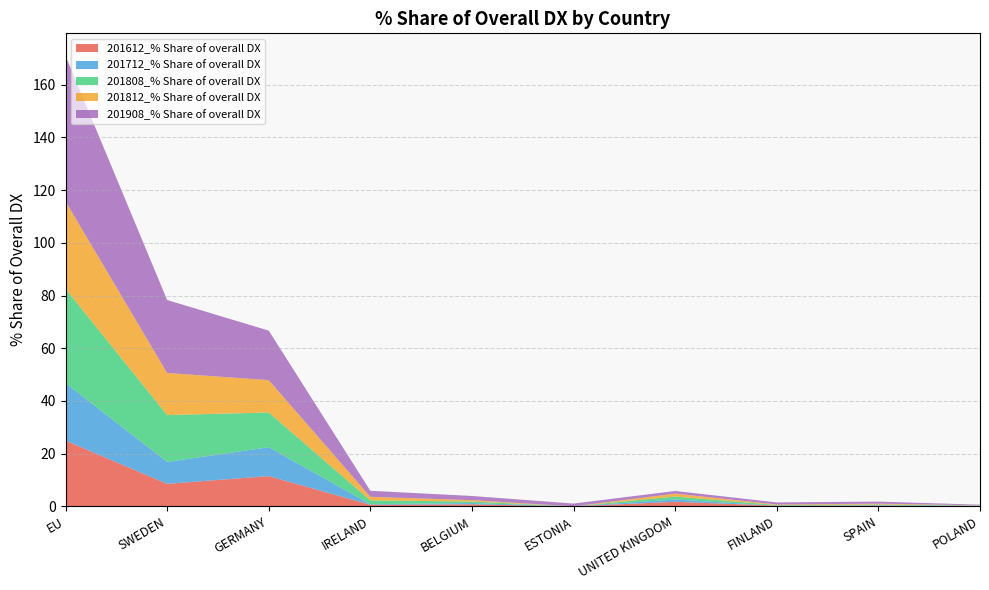

Reading left to right, extract all data points from this chart.

201612_% Share of overall DX: EU=25.0	SWEDEN=8.5	GERMANY=11.5	IRELAND=0.6	BELGIUM=0.8	ESTONIA=0.0	UNITED KINGDOM=1.7	FINLAND=0.3	SPAIN=0.3	POLAND=0.1
201712_% Share of overall DX: EU=21.8	SWEDEN=8.3	GERMANY=11.0	IRELAND=0.2	BELGIUM=0.5	ESTONIA=0.0	UNITED KINGDOM=0.9	FINLAND=0.0	SPAIN=0.2	POLAND=0.1
201808_% Share of overall DX: EU=35.7	SWEDEN=17.8	GERMANY=13.2	IRELAND=1.4	BELGIUM=0.6	ESTONIA=0.0	UNITED KINGDOM=1.1	FINLAND=0.2	SPAIN=0.2	POLAND=0.1
201812_% Share of overall DX: EU=33.2	SWEDEN=16.0	GERMANY=12.3	IRELAND=1.4	BELGIUM=0.5	ESTONIA=0.0	UNITED KINGDOM=1.1	FINLAND=0.2	SPAIN=0.3	POLAND=0.1
201908_% Share of overall DX: EU=55.2	SWEDEN=27.7	GERMANY=18.8	IRELAND=2.3	BELGIUM=1.6	ESTONIA=1.0	UNITED KINGDOM=1.0	FINLAND=0.8	SPAIN=0.8	POLAND=0.2